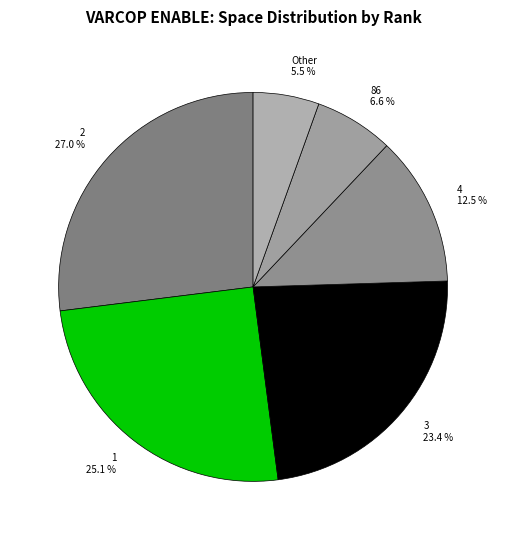

Approximately how many times larger is the value at 4 compared to 1?

0.5